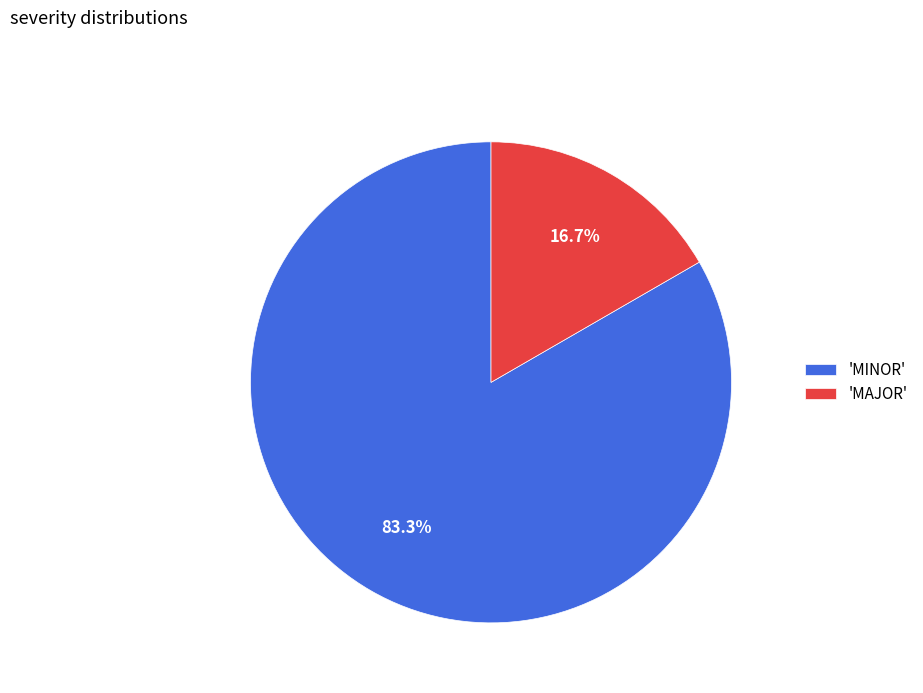

What is the largest slice in the pie chart?

'MINOR'